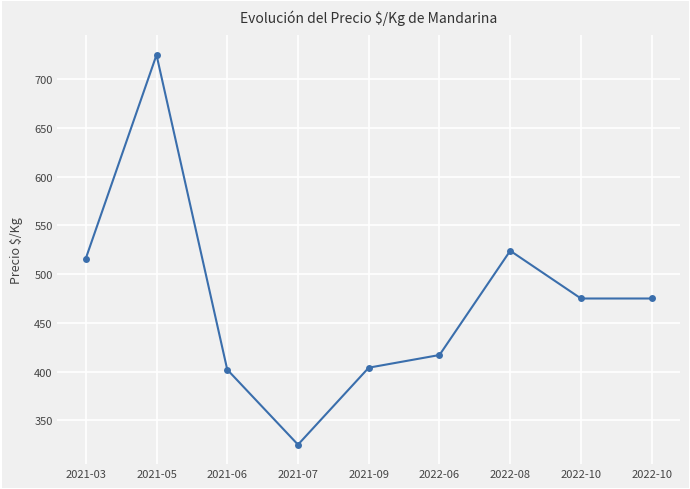

What is the difference between the values at 2021-07 and 2022-10?

150